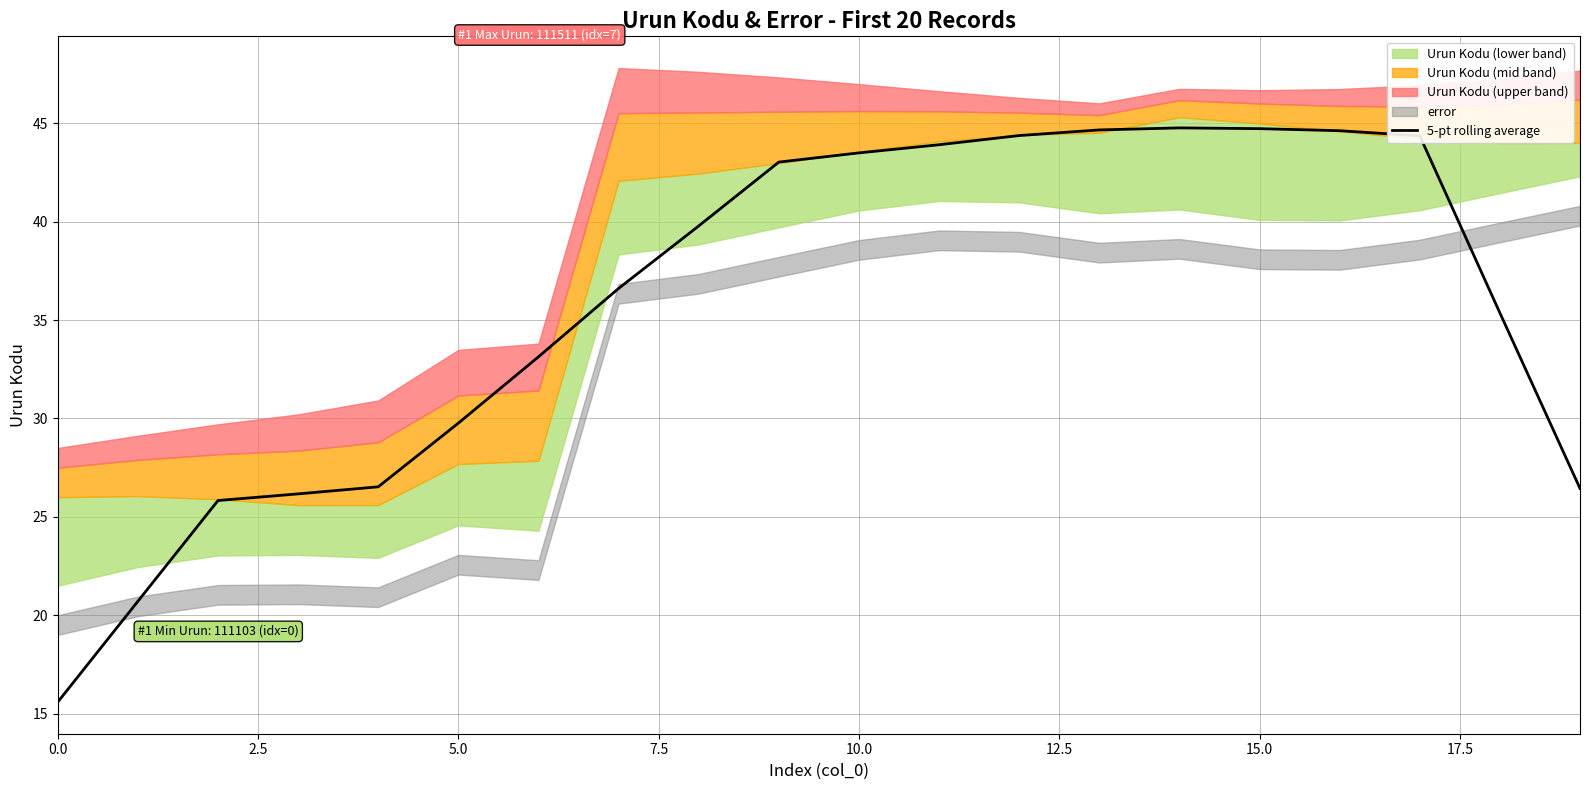

How many lines are shown in the chart?

1